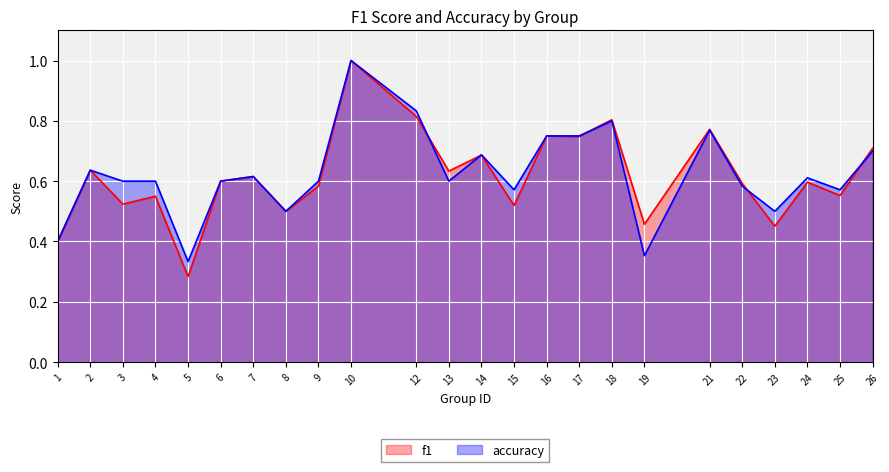

How many lines are shown in the chart?

2